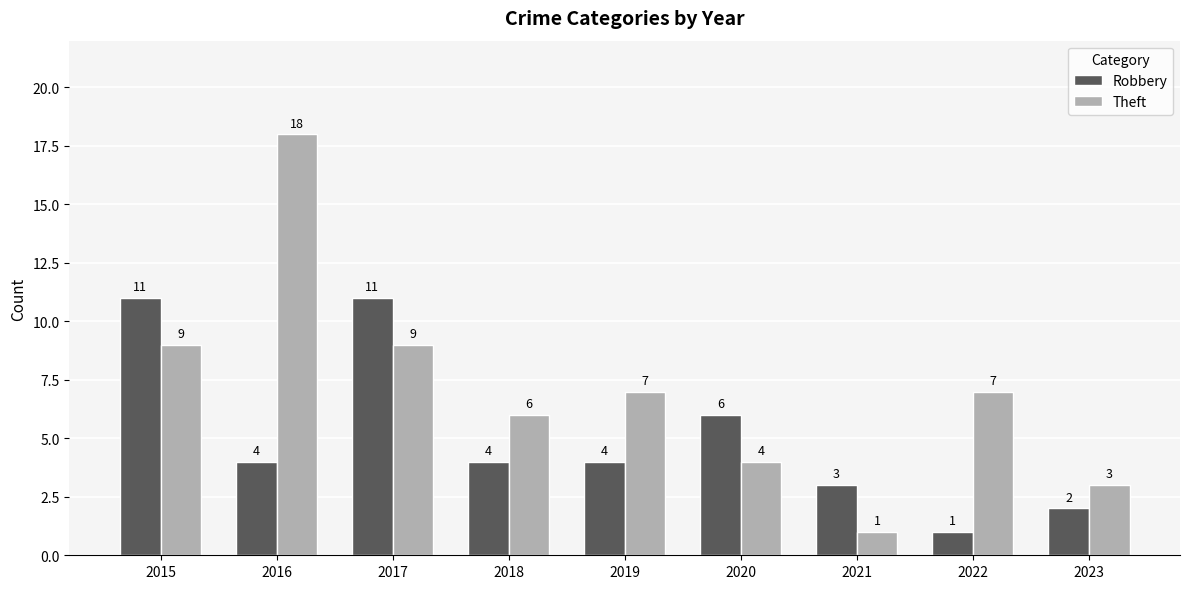

The value of Robbery at 2015 is 19. True or false?

False